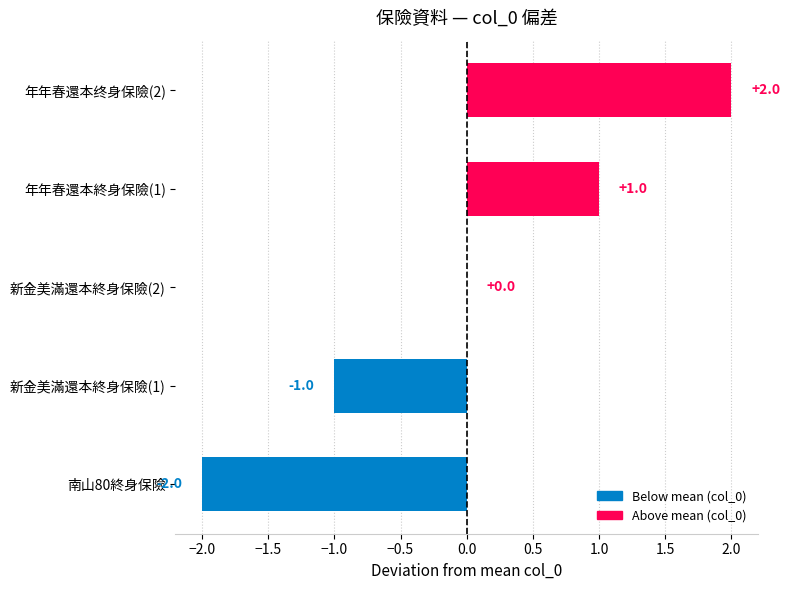

Reading bottom to top, extract all data points from this chart.

南山80終身保險=-2	新金美滿還本終身保險(1)=-1	新金美滿還本終身保險(2)=0	年年春還本終身保險(1)=1	年年春還本终身保險(2)=2